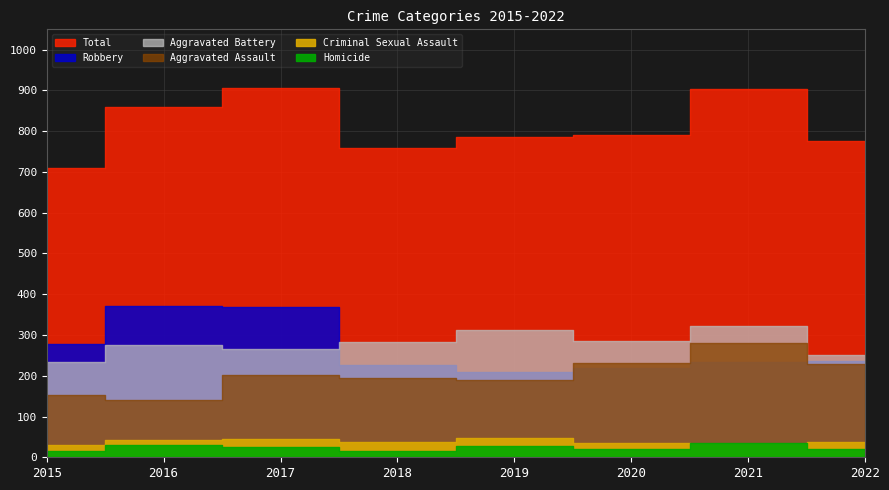

Rank the categories by Criminal Sexual Assault value from lowest to highest.

2015, 2021, 2020, 2018, 2022, 2016, 2017, 2019